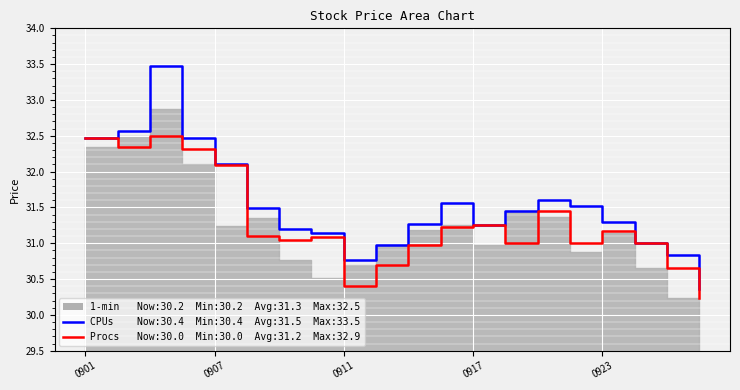

Rank the categories by 1-min value from lowest to highest.

19, 8, 18, 9, 10, 17, 13, 15, 6, 7, 5, 16, 11, 12, 14, 0923, 0917, 0907, 0901, 0911